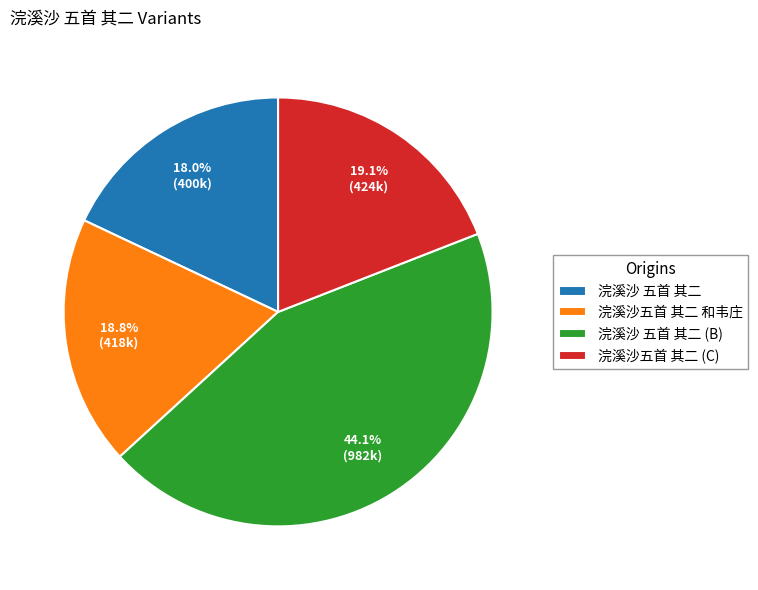

To the nearest percent, what is the difference between the largest and smallest slice percentages?

26%